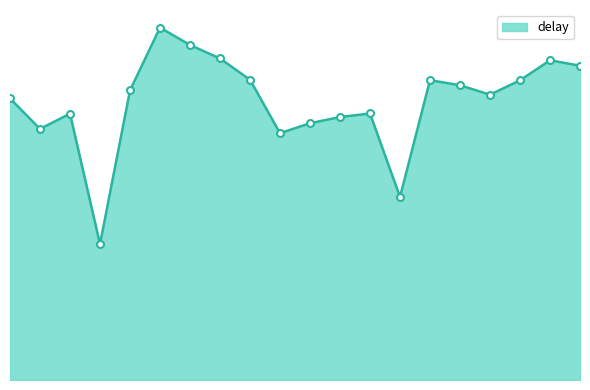

Does the chart have visible grid lines?

No